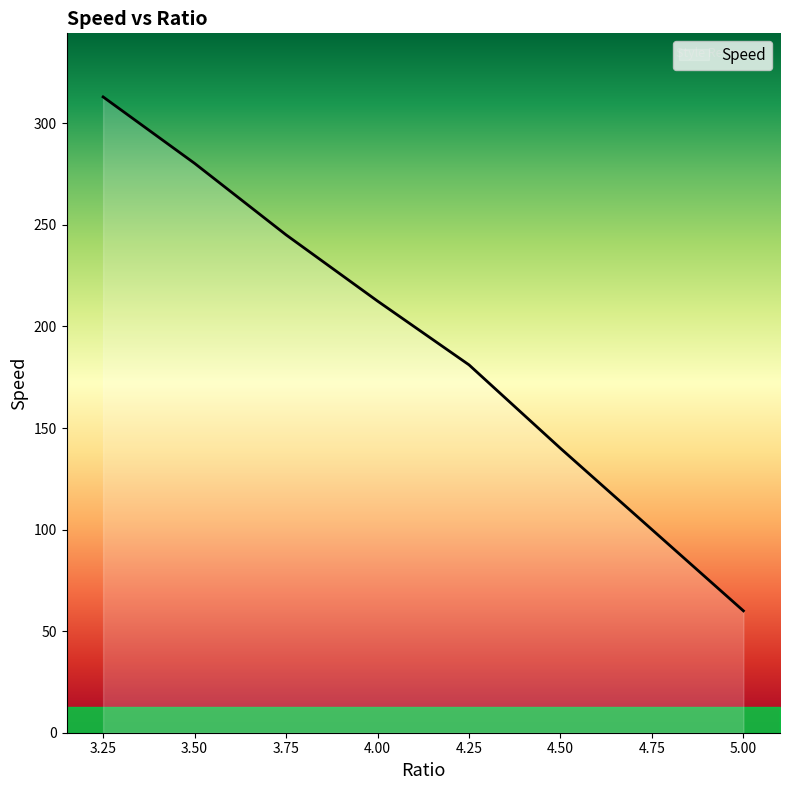

The chart shows a value of 284.4 at 4.0. True or false?

False